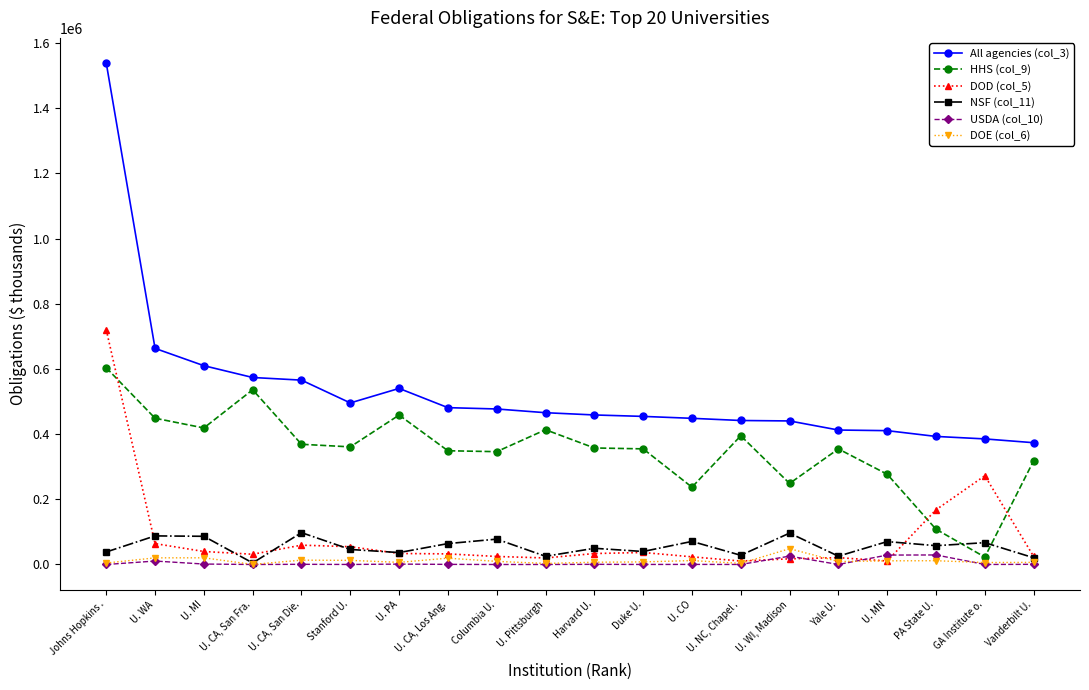

True or false: All agencies (col_3) and USDA (col_10) intersect in this chart.

False